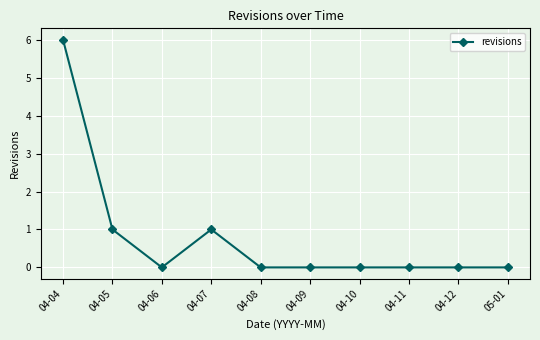

What is the difference between the maximum and second lowest values?

6